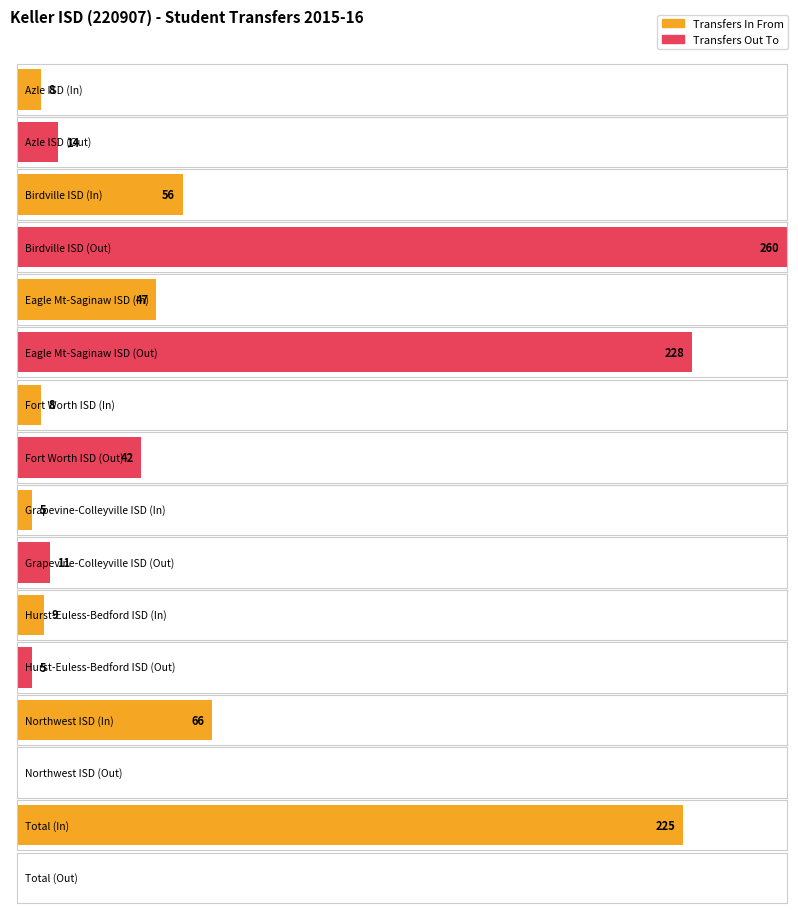

What is the maximum value for Transfers Out To?

260